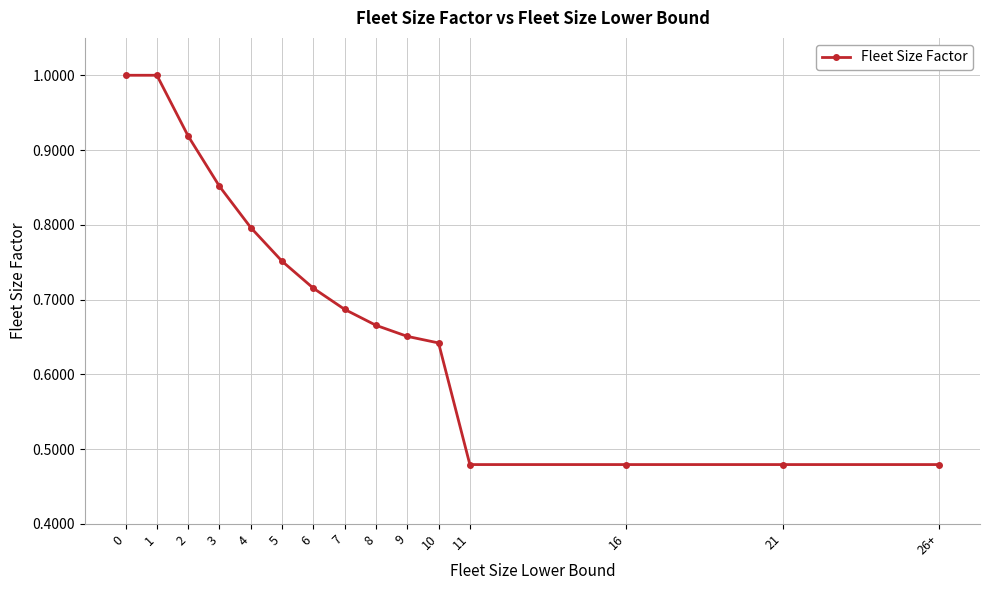

True or false: the data shows 0.7 at 11.

False